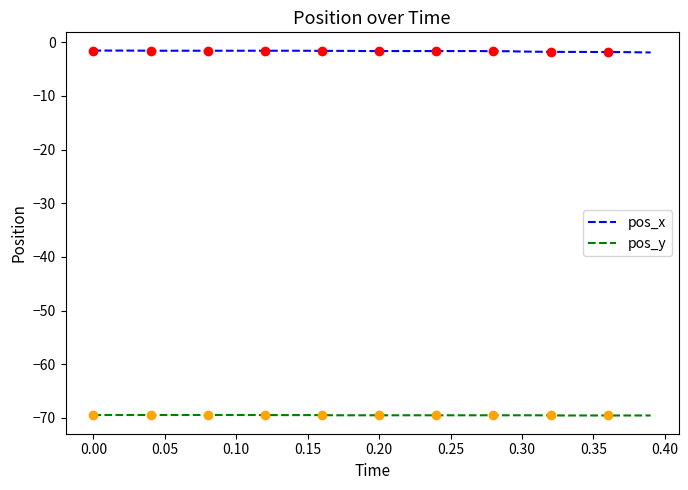

What is the lowest value of the pos_y series?

-69.6